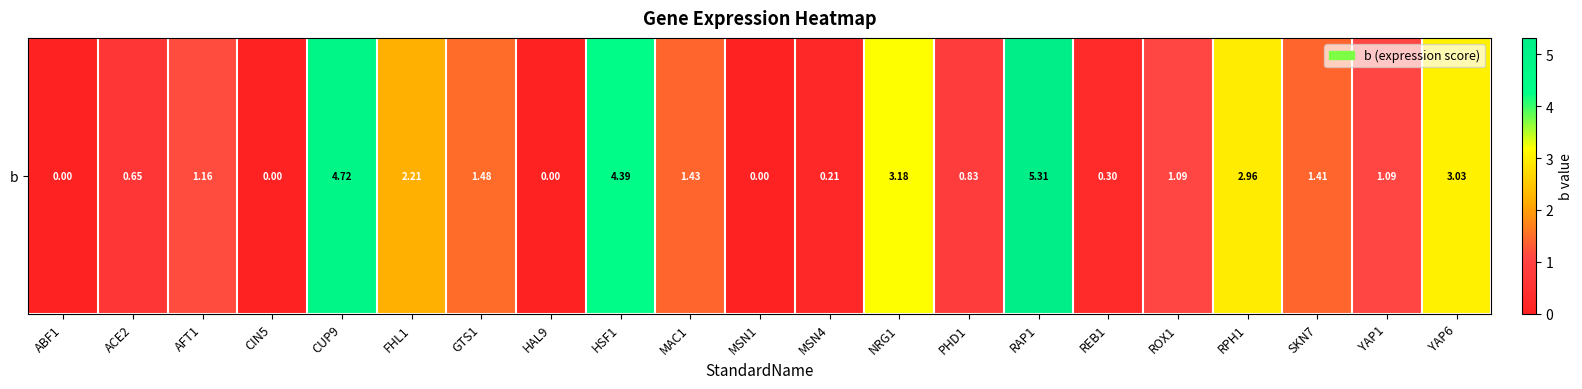

What is the difference between the second highest and minimum values?

4.7